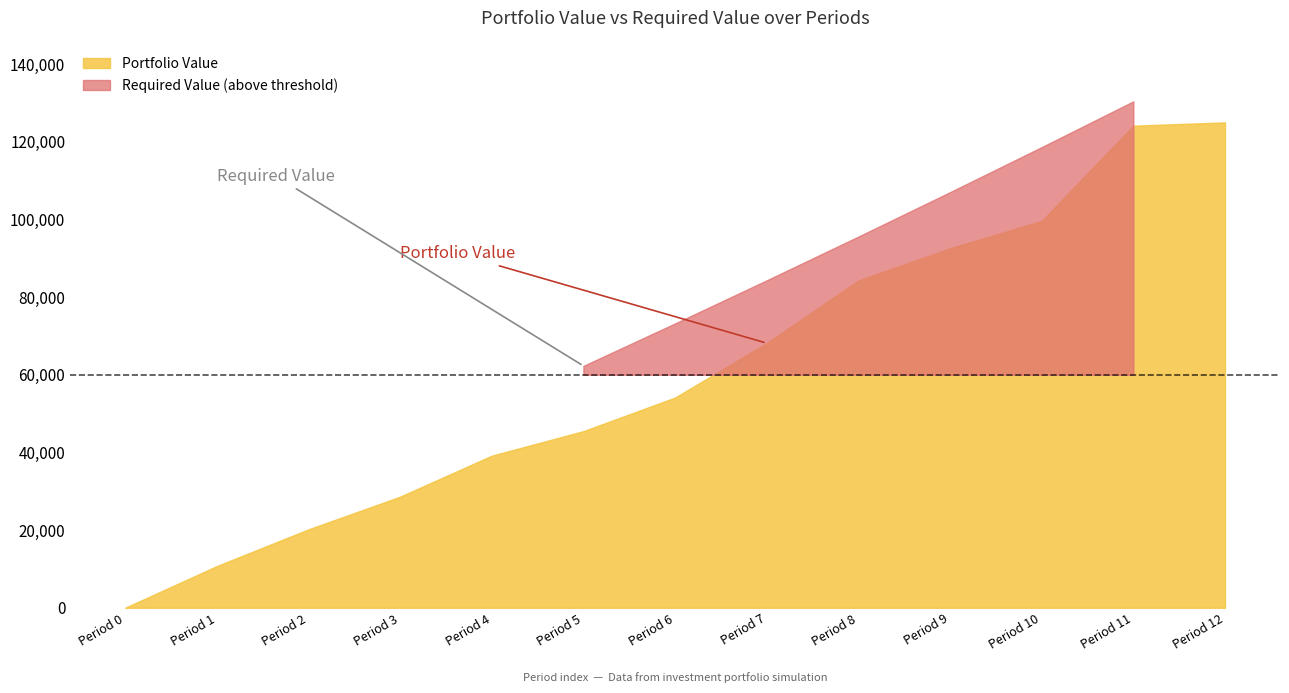

The Required Value series shows 140098.3 at 9. True or false?

False